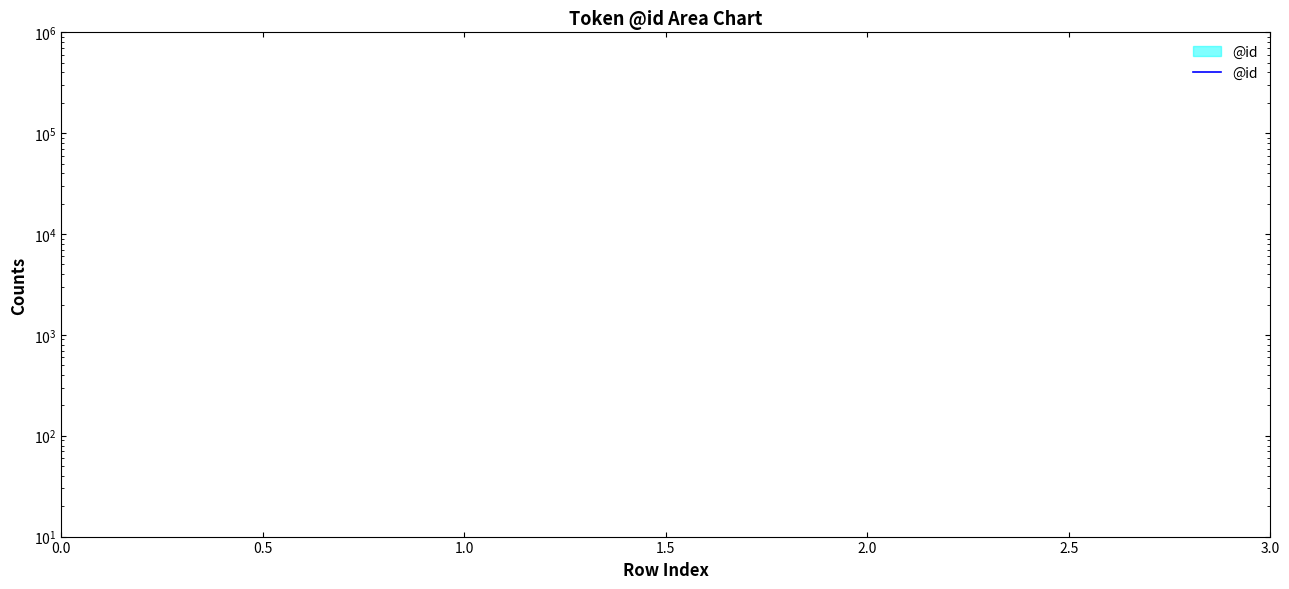

Reading left to right, list all the values displayed in this chart.

1	2	3	4